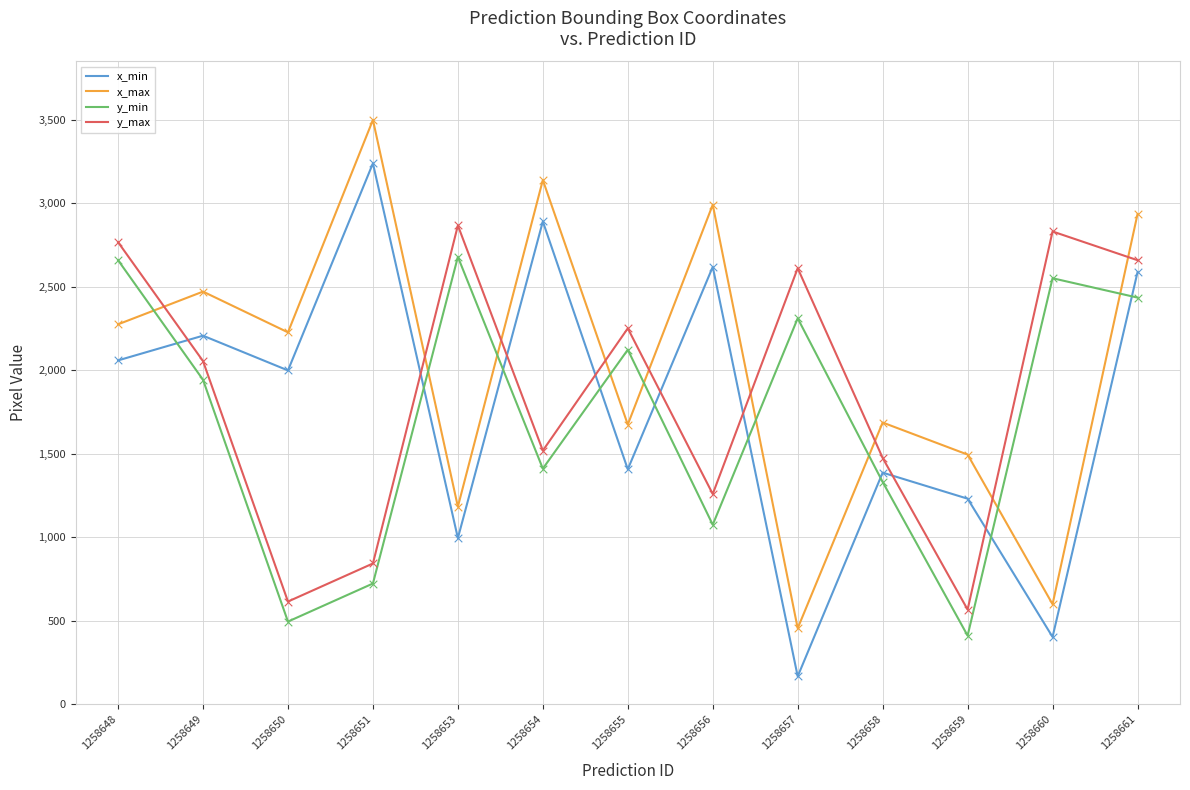

At which category is the sum across all series the highest?

1258661